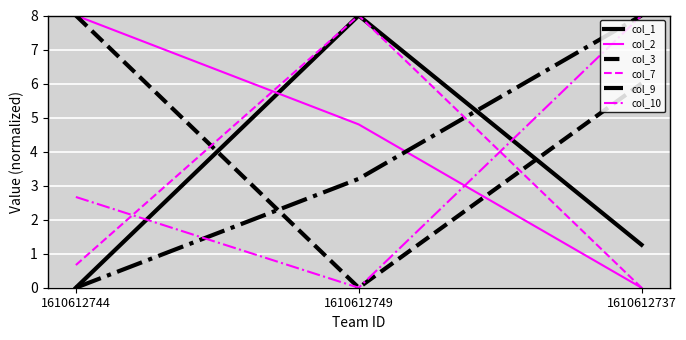

The value of col_7 at 1610612737 is 0.0. True or false?

True